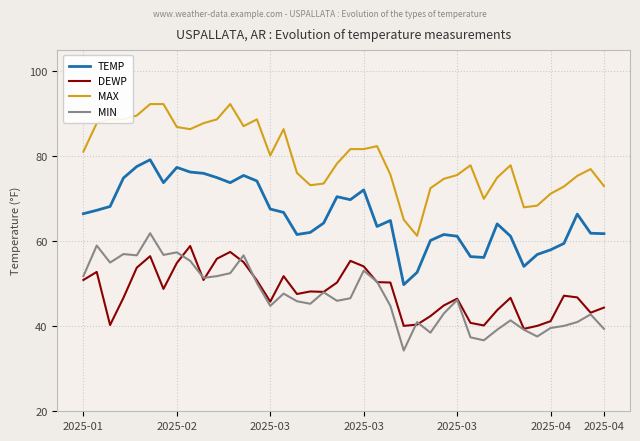

True or false: MAX and DEWP cross at least once.

False